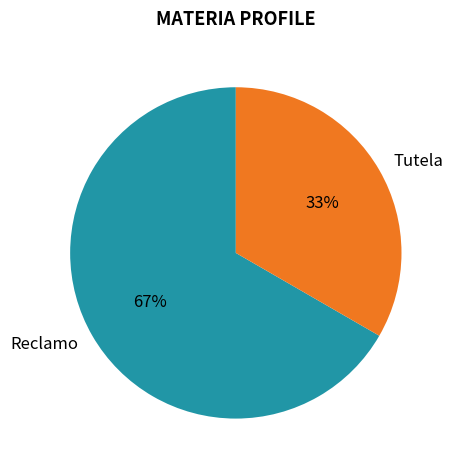

Is there any slice that represents more than half of the pie?

Yes